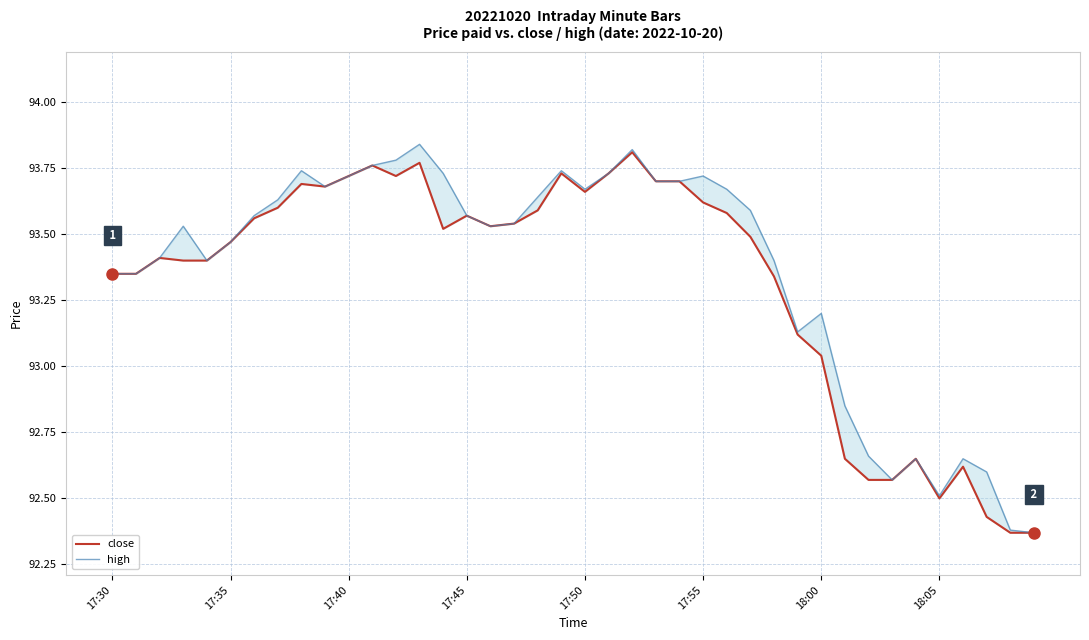

Which series has the largest total across all categories?

high